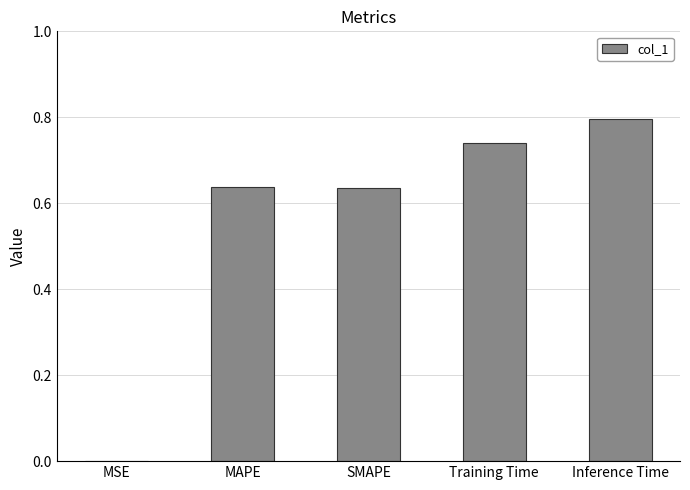

What is the sum of the values at MAPE and SMAPE?

1.3